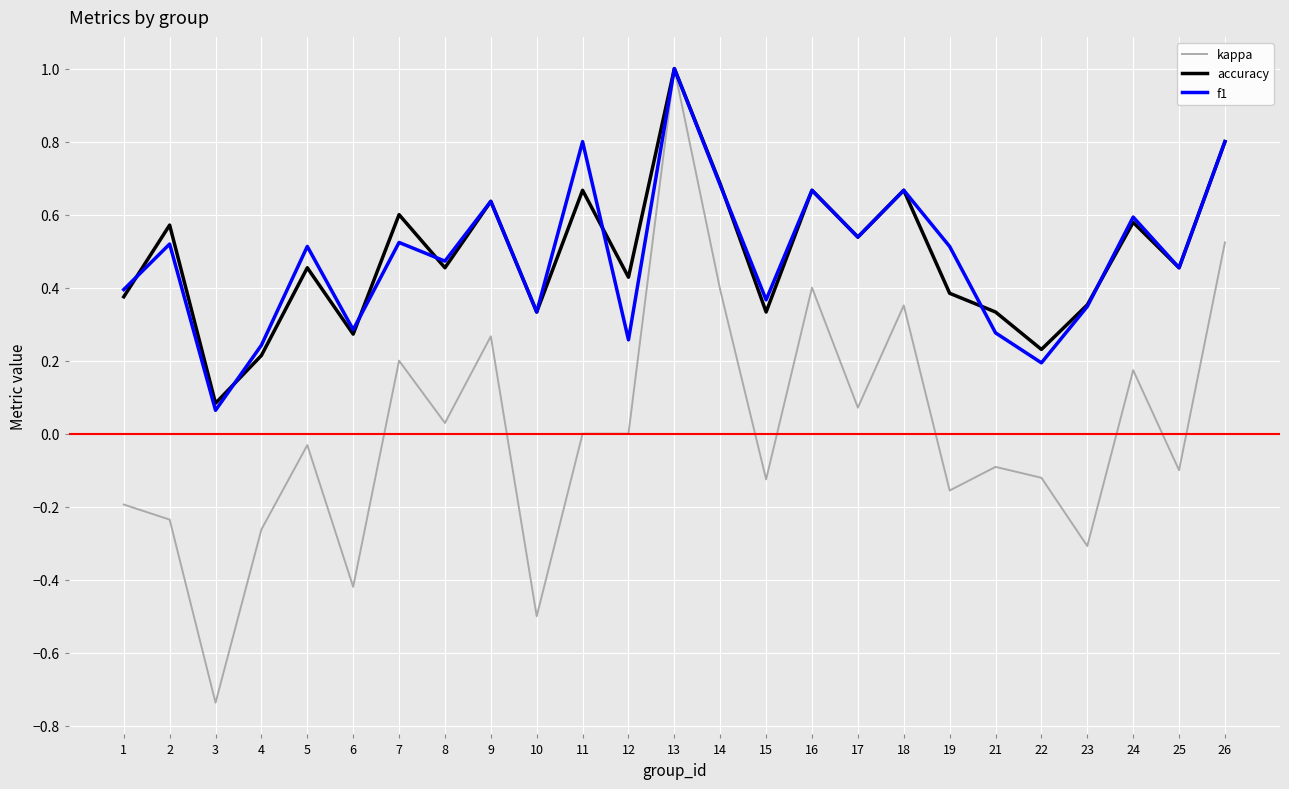

How many interior local peaks does the accuracy series have?

9